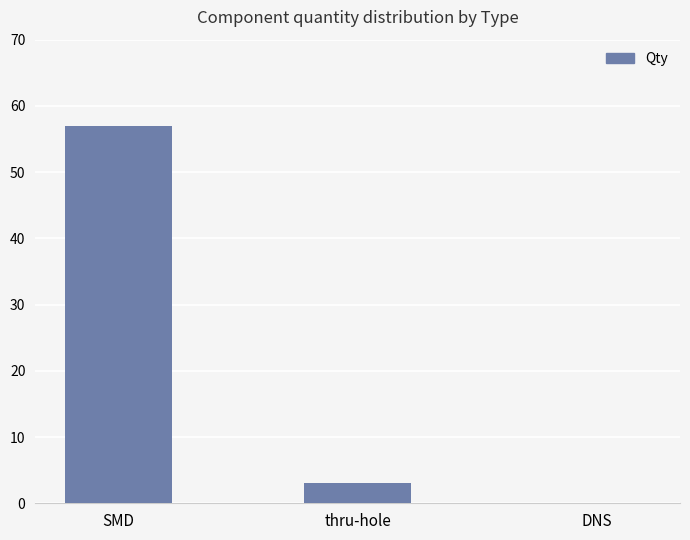

True or false: the data shows 0 at DNS.

True